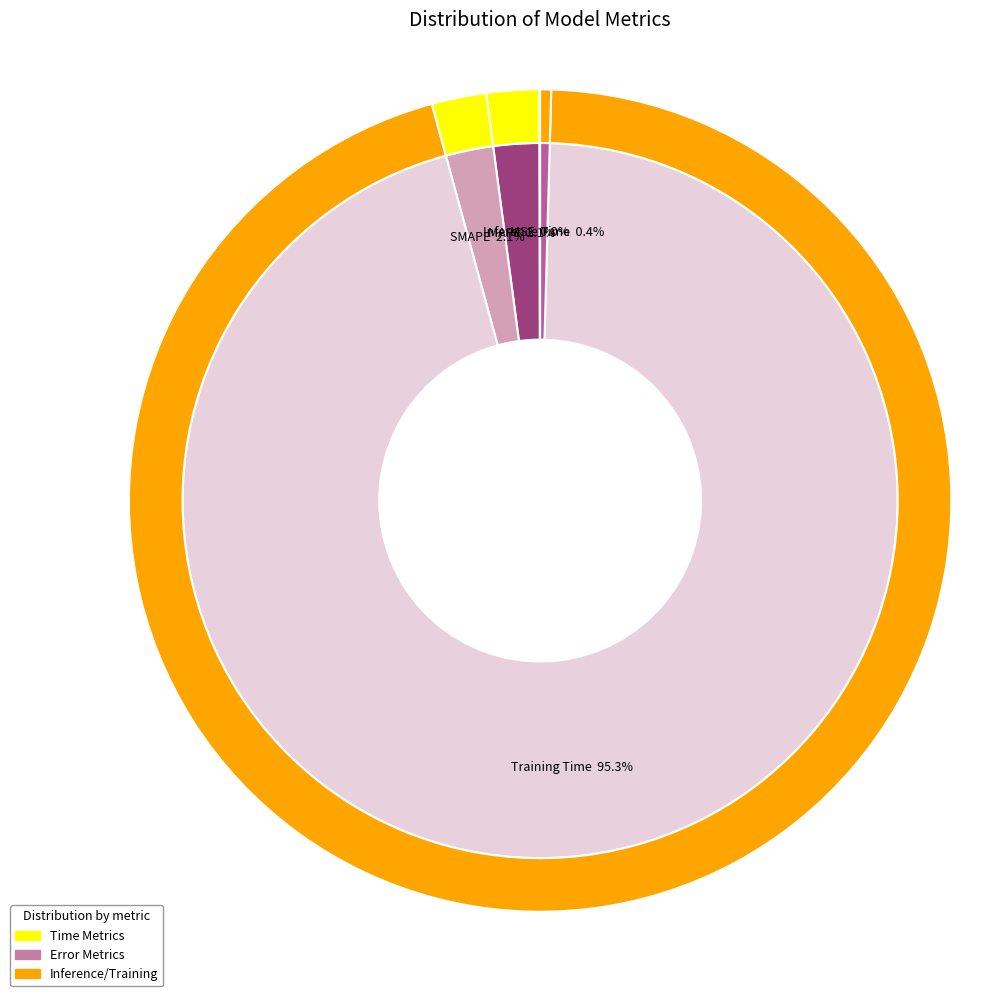

How much of the chart is everything except Training Time?

4.7%